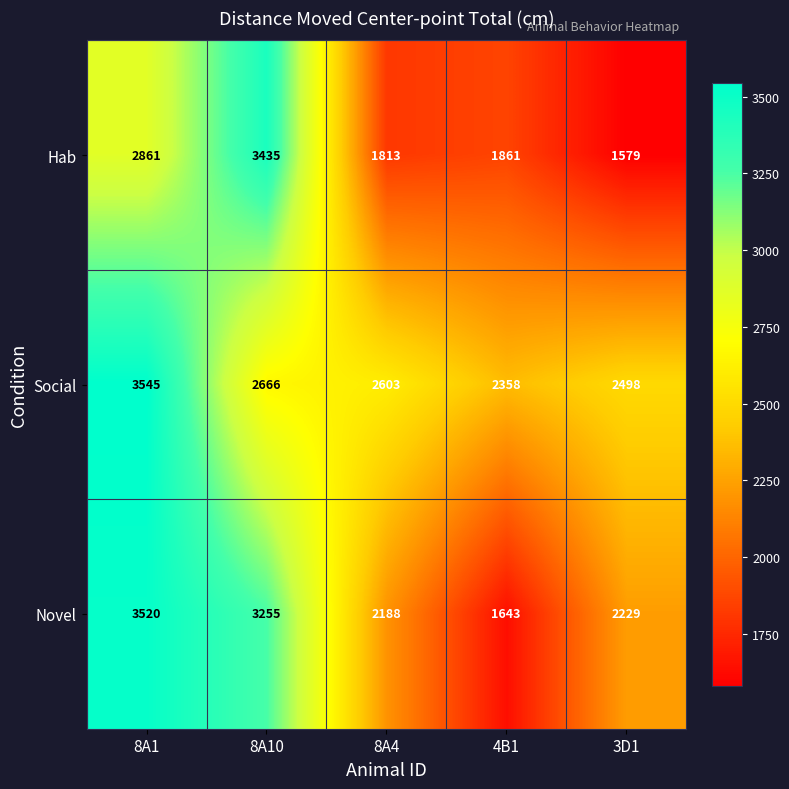

What is the total value across all series at 8A4?

6604